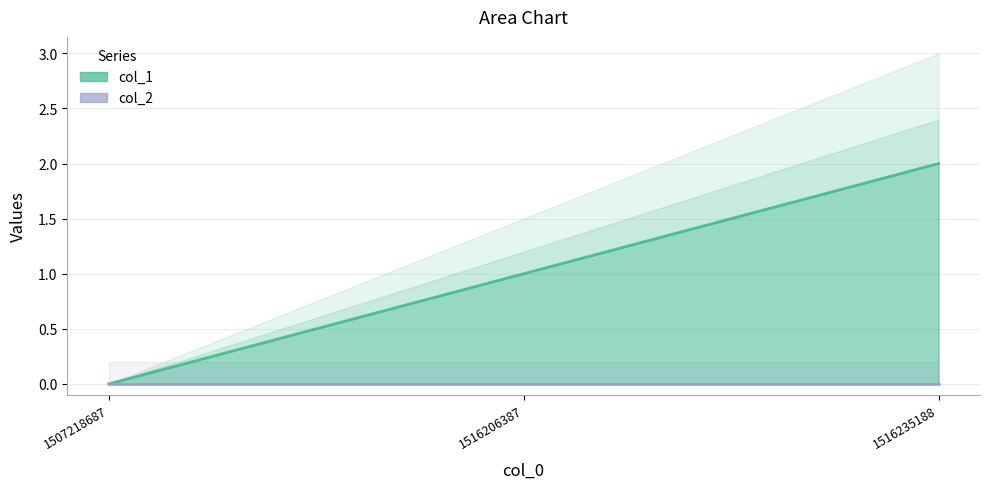

List the labels in order of value, largest first.

1516235188, 1516206387, 1507218687